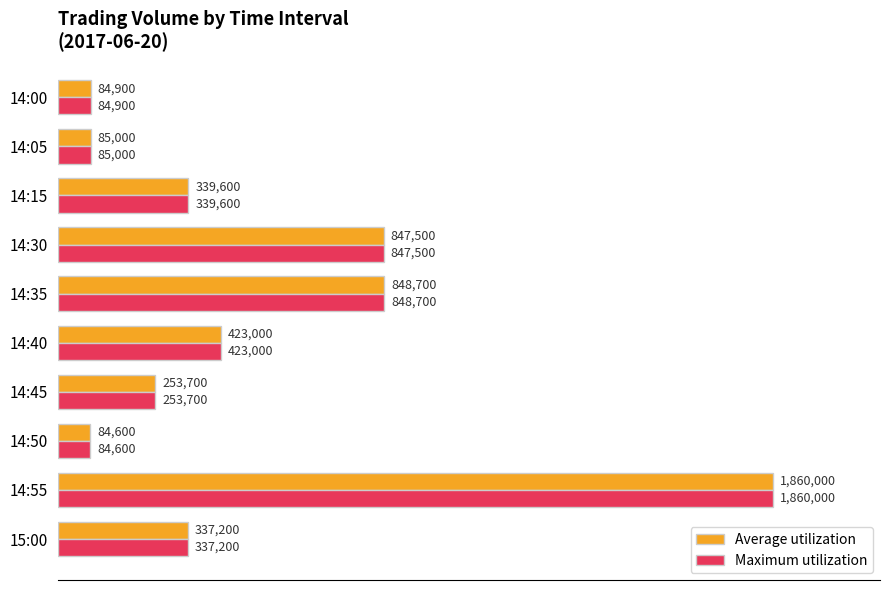

What are all the series names shown in the legend?

Average utilization, Maximum utilization